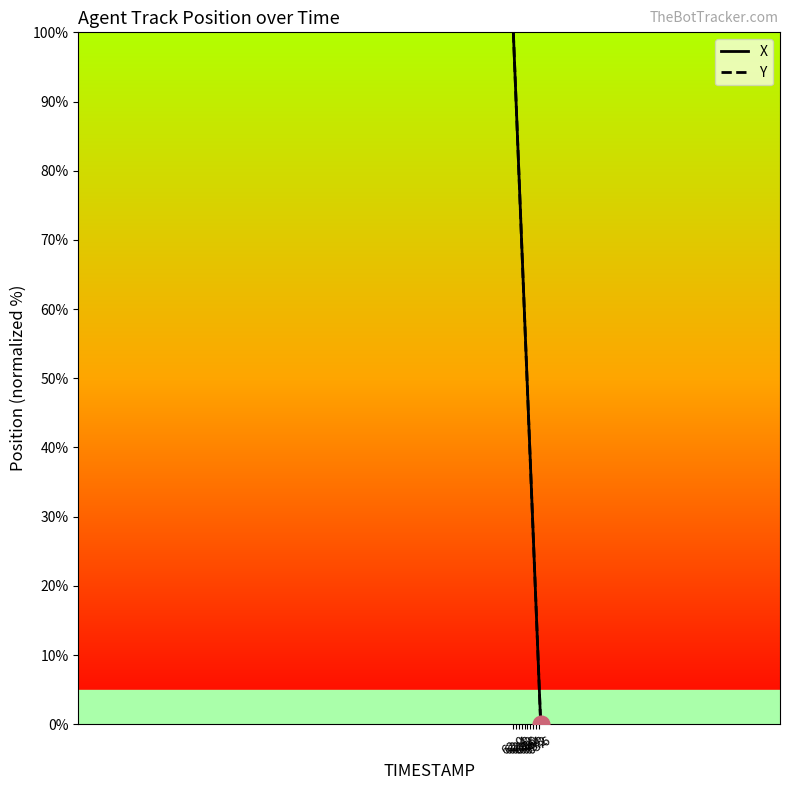

Does the chart display data point markers on the line(s)?

No